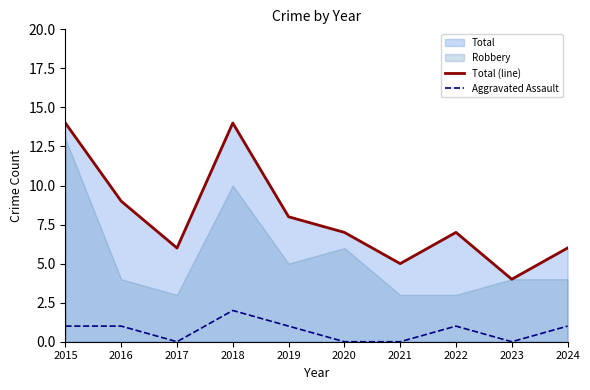

What is the difference between the maximum and second lowest values in the Total (line) series?

9